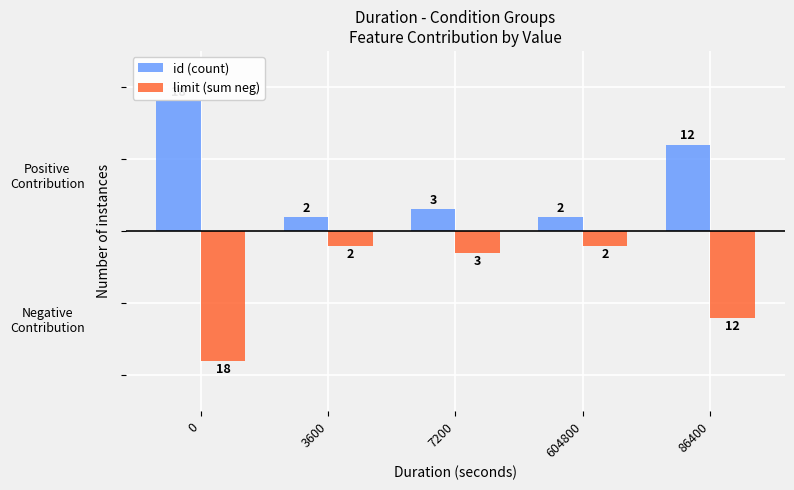

What is the sum of the limit (sum neg) values at 0 and 604800?

-20